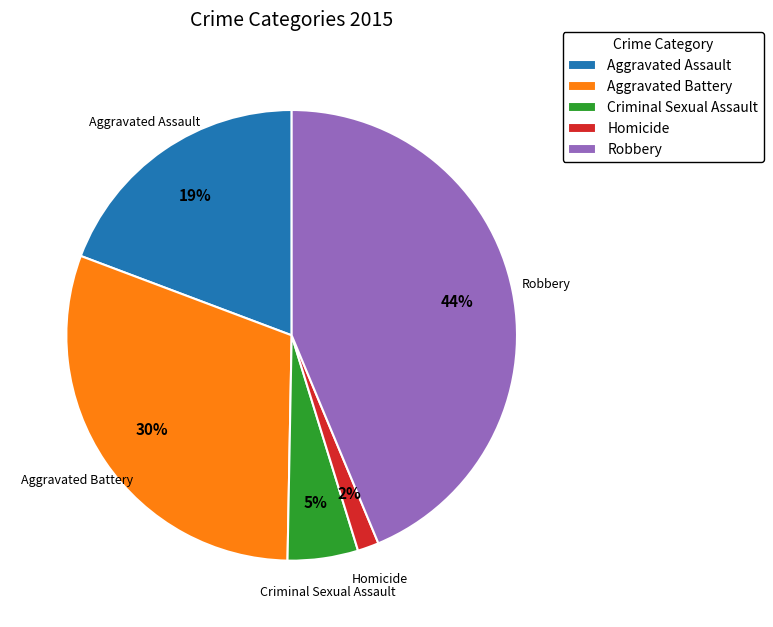

Does Aggravated Assault represent more than half of the total?

No